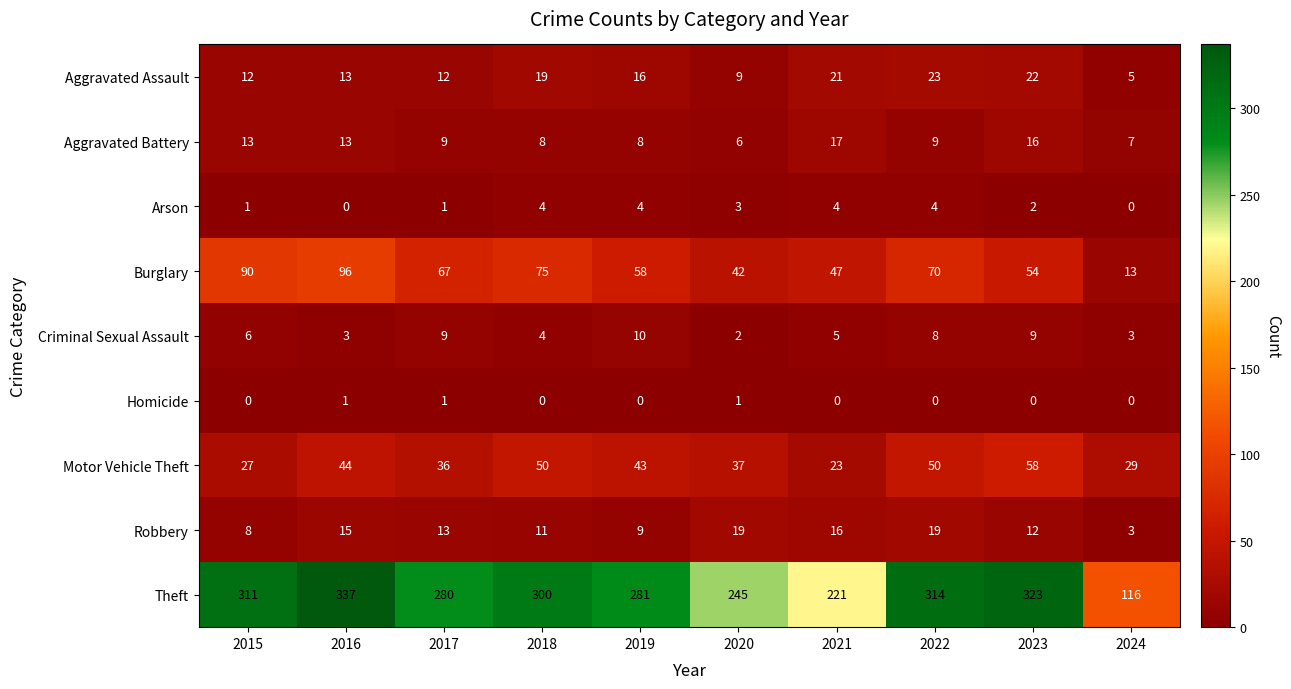

What value does the Criminal Sexual Assault series have at 2017?

9